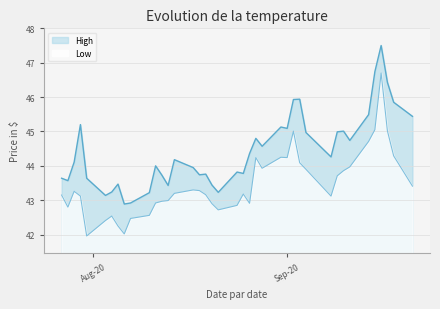

What is the label of the 16th point from the left?

2020-08-17